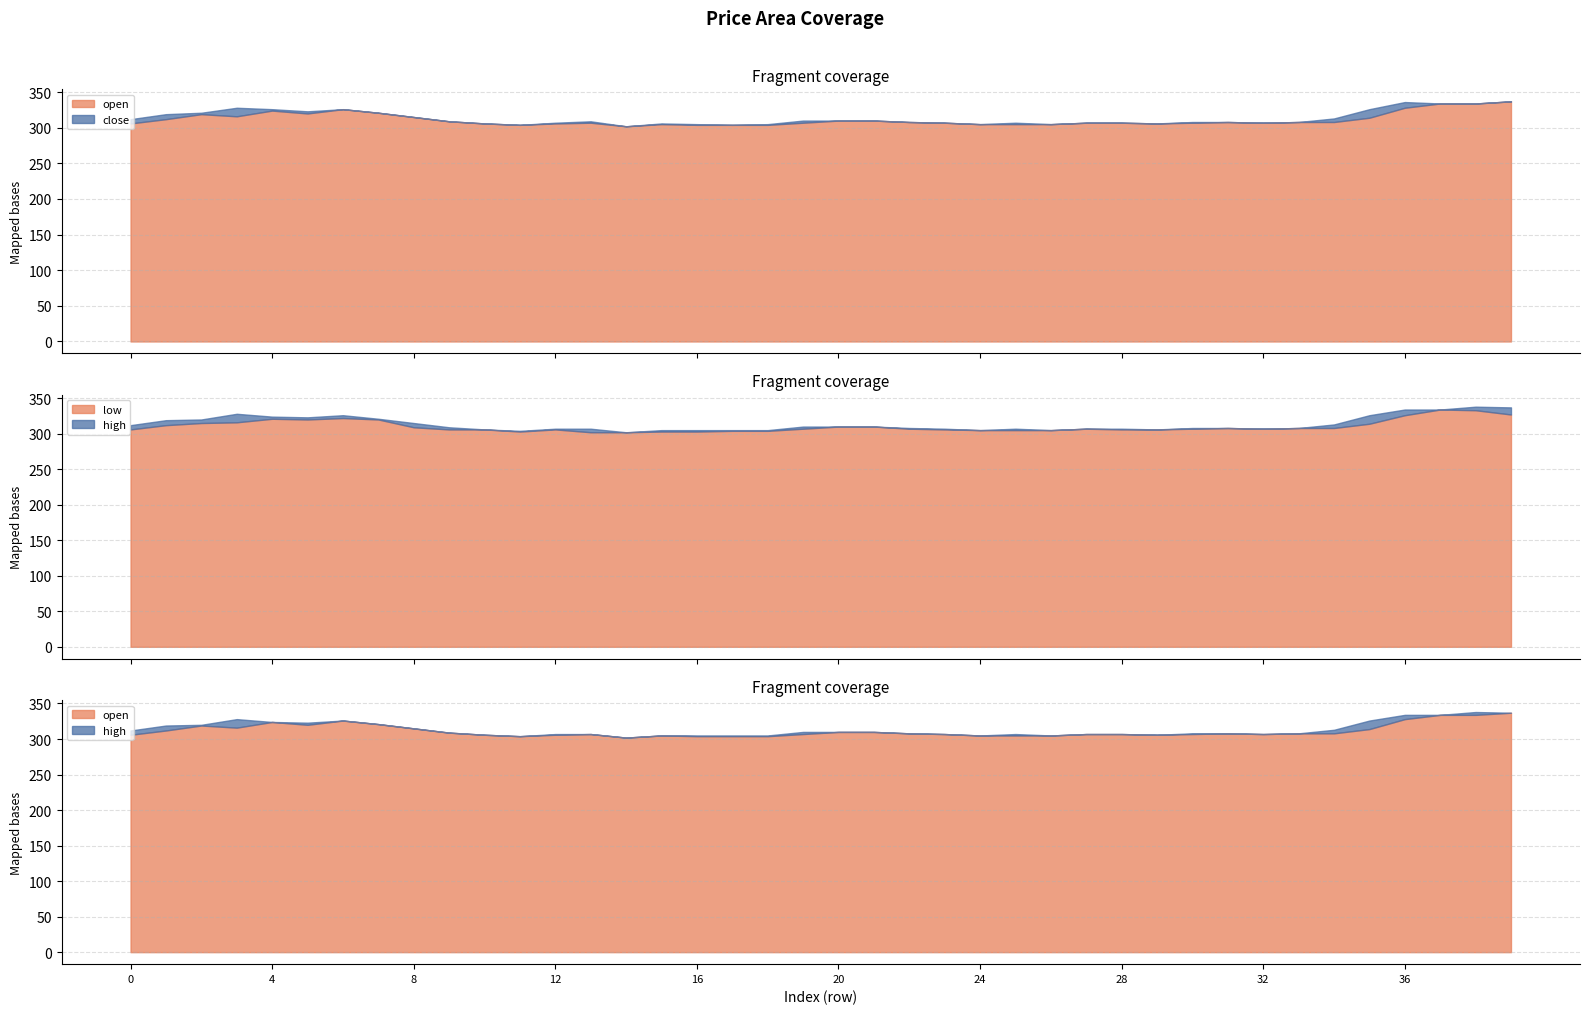

What value does the open series have at 32?

307